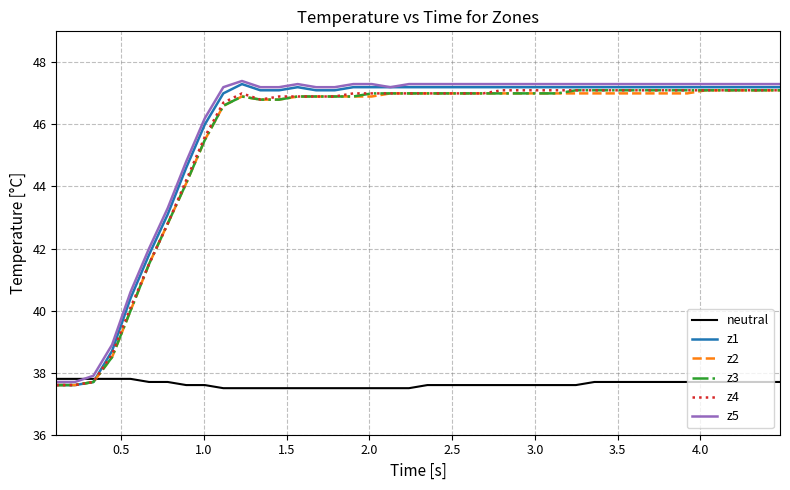

What is the greatest value displayed?

47.4